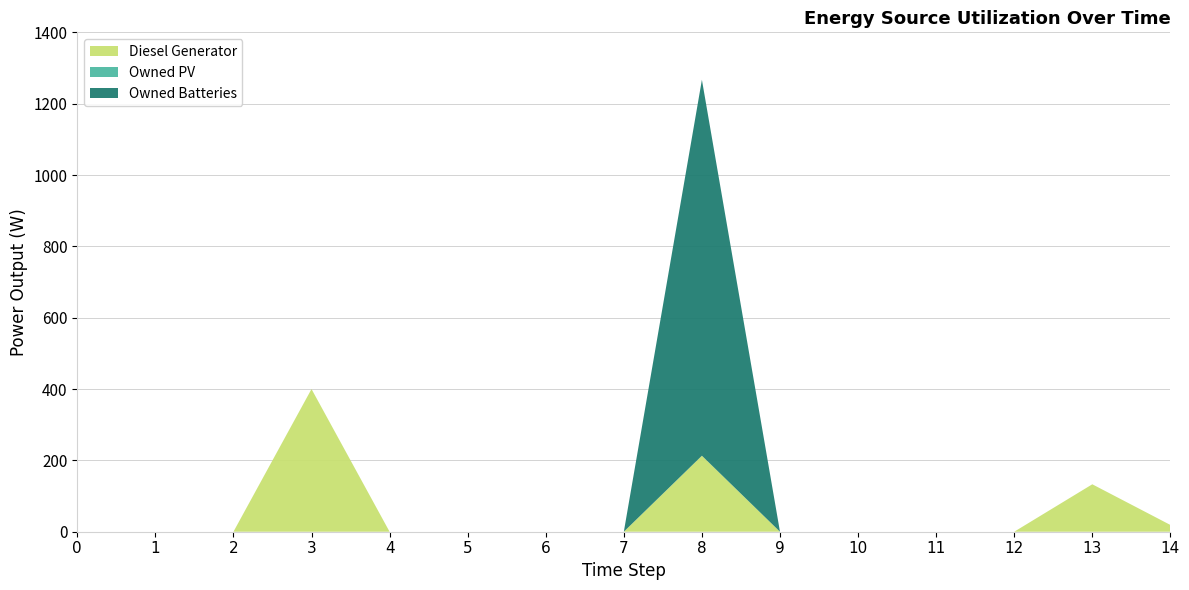

Reading left to right, transcribe all the data shown in this chart.

Diesel Generator: 0=0	1=0	2=0	3=400	4=0	5=0	6=0	7=0	8=213	9=0	10=0	11=0	12=0	13=133	14=19
Owned PV: 0=0	1=0	2=0	3=0	4=0	5=0	6=0	7=0	8=0	9=0	10=0	11=0	12=0	13=0	14=0
Owned Batteries: 0=0	1=0	2=0	3=0	4=0	5=0	6=0	7=0	8=1054	9=0	10=0	11=0	12=0	13=0	14=0